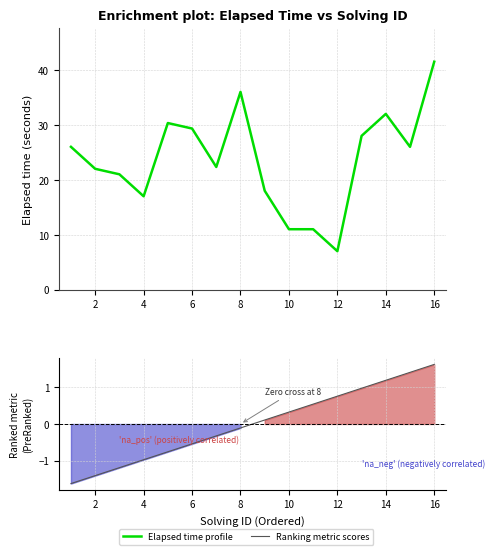

Which series changed the most between 6 and 10?

Elapsed time profile